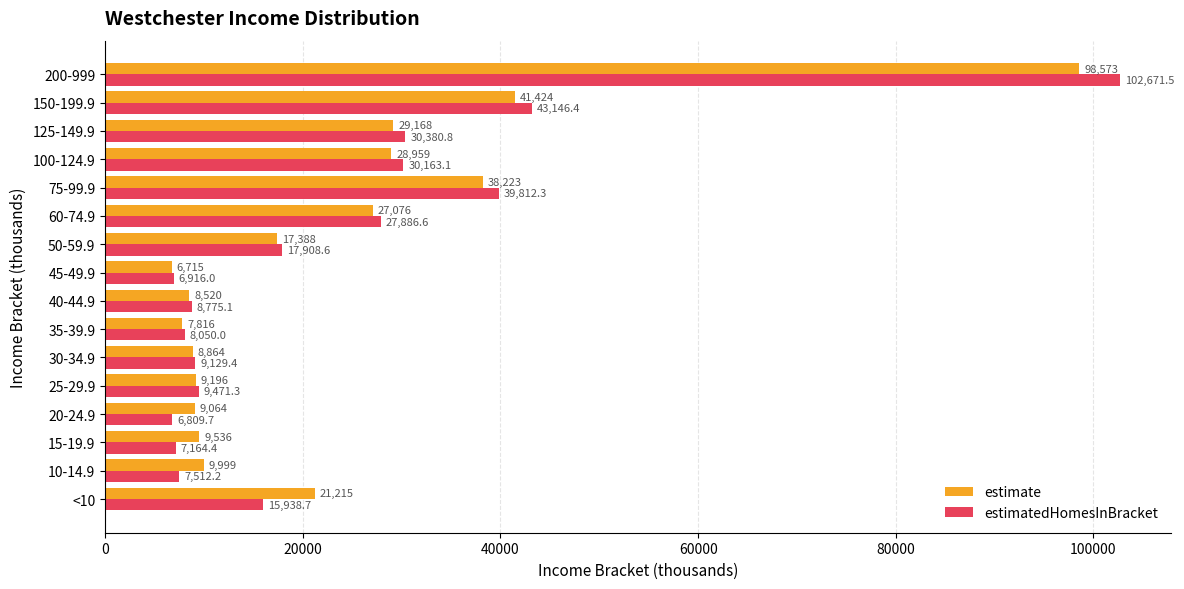

List the series in order of their peak value, highest first.

estimatedHomesInBracket, estimate